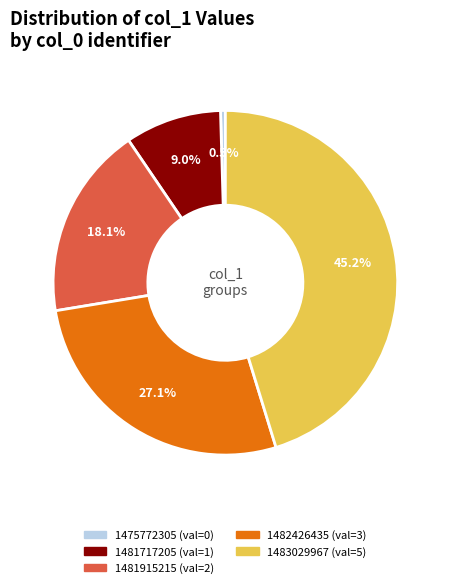

To the nearest percent, what is the combined percentage of 1483029967 and 1475772305?

45%